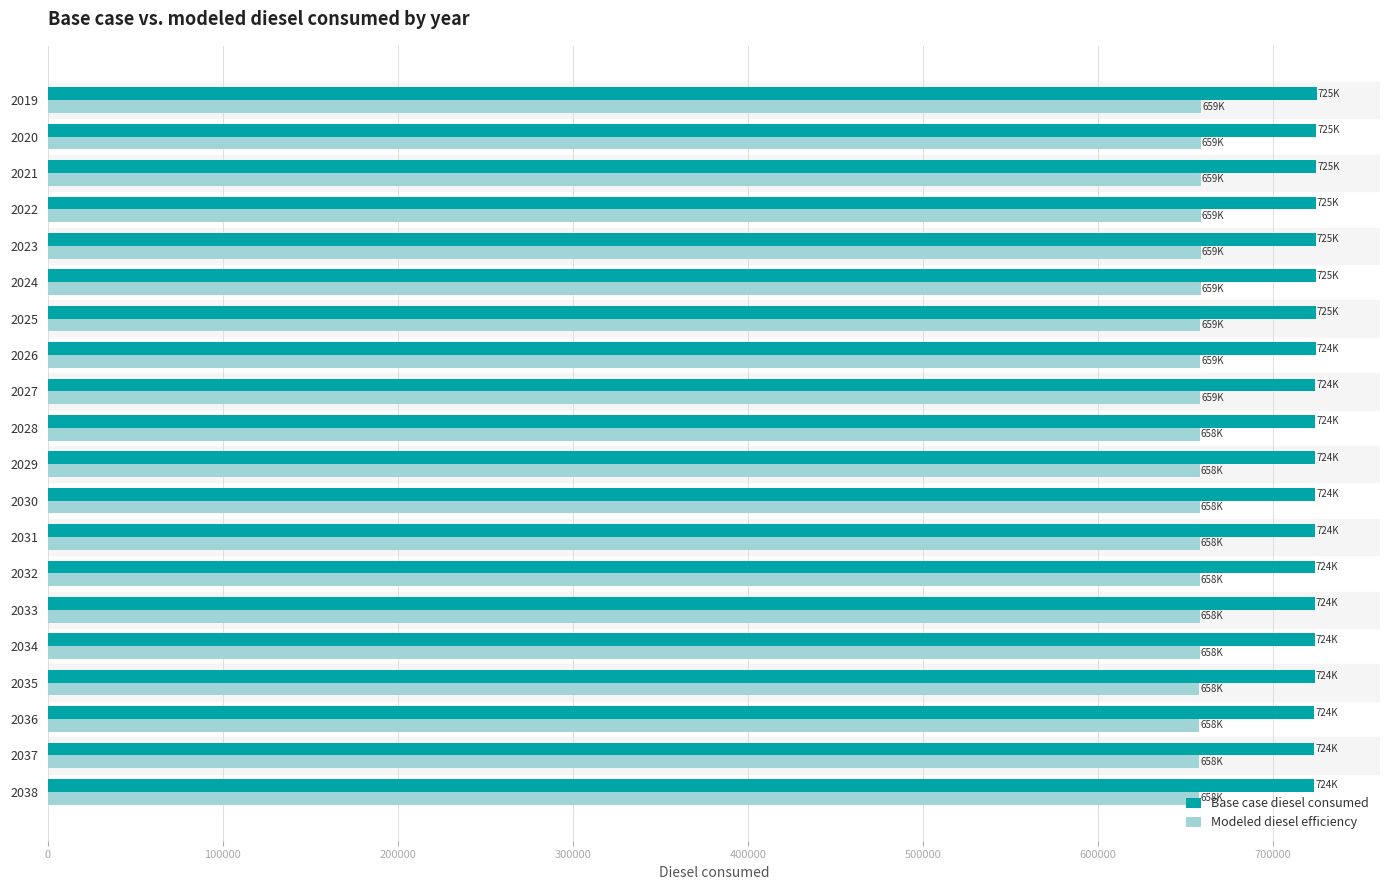

List the series in order of their overall mean, lowest first.

Modeled diesel efficiency, Base case diesel consumed